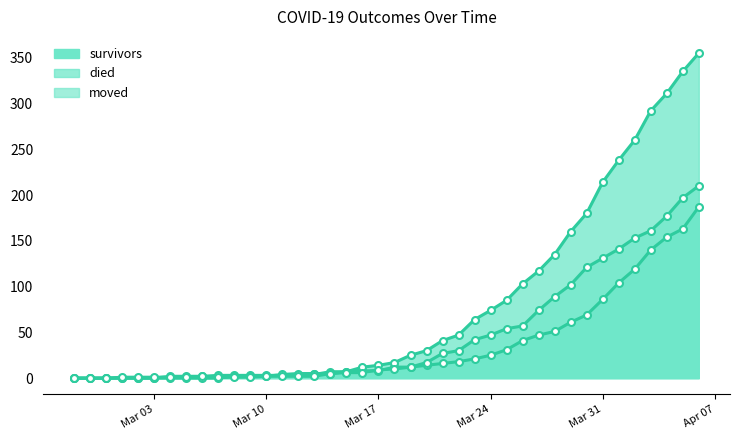

At how many categories does at least one series exceed 326?

2